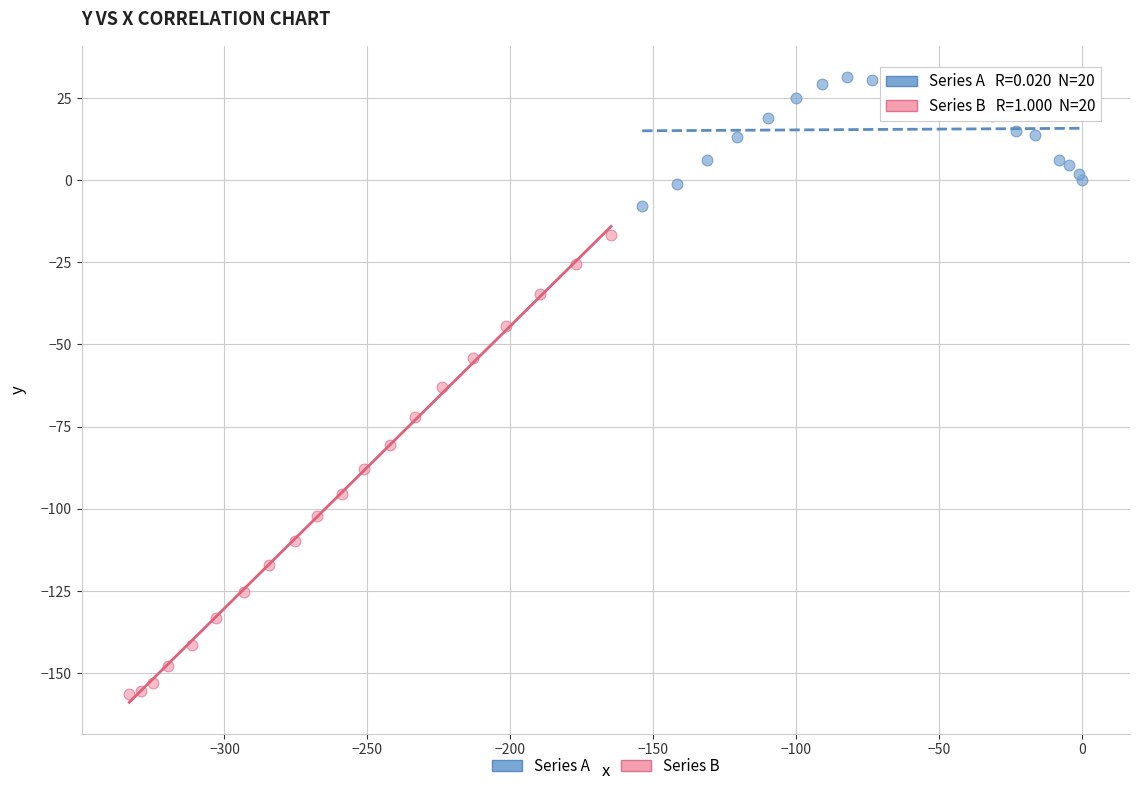

What are all the series names shown in the legend?

Series A, Series B